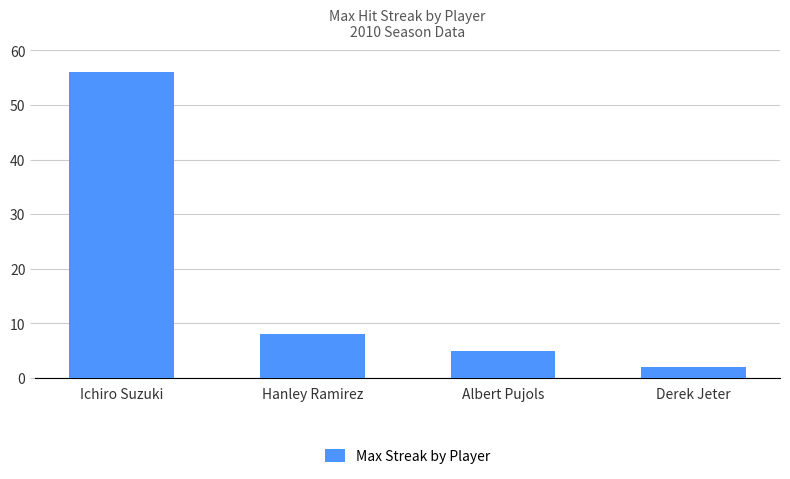

What is the difference between the values at Albert Pujols and Ichiro Suzuki?

51